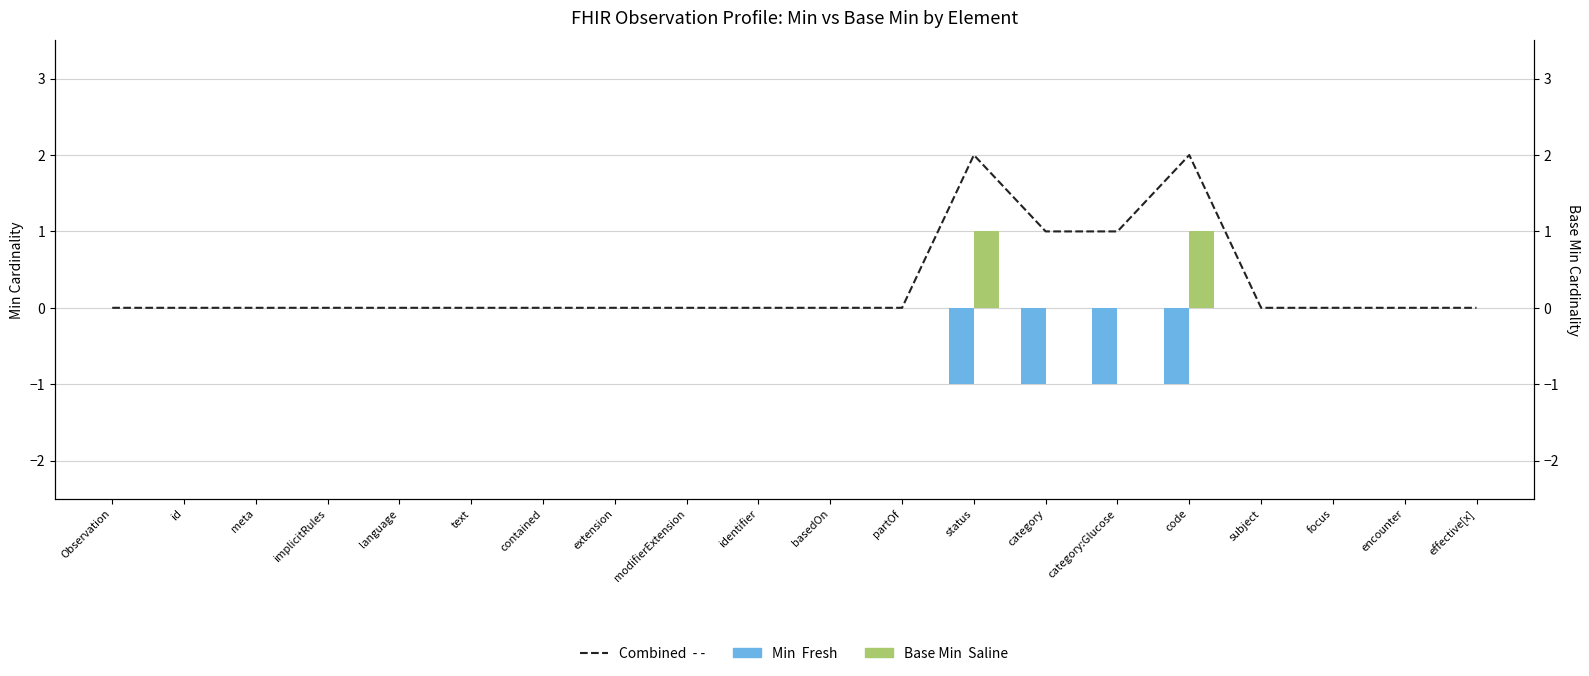

At which label is Combined closest to 1?

category